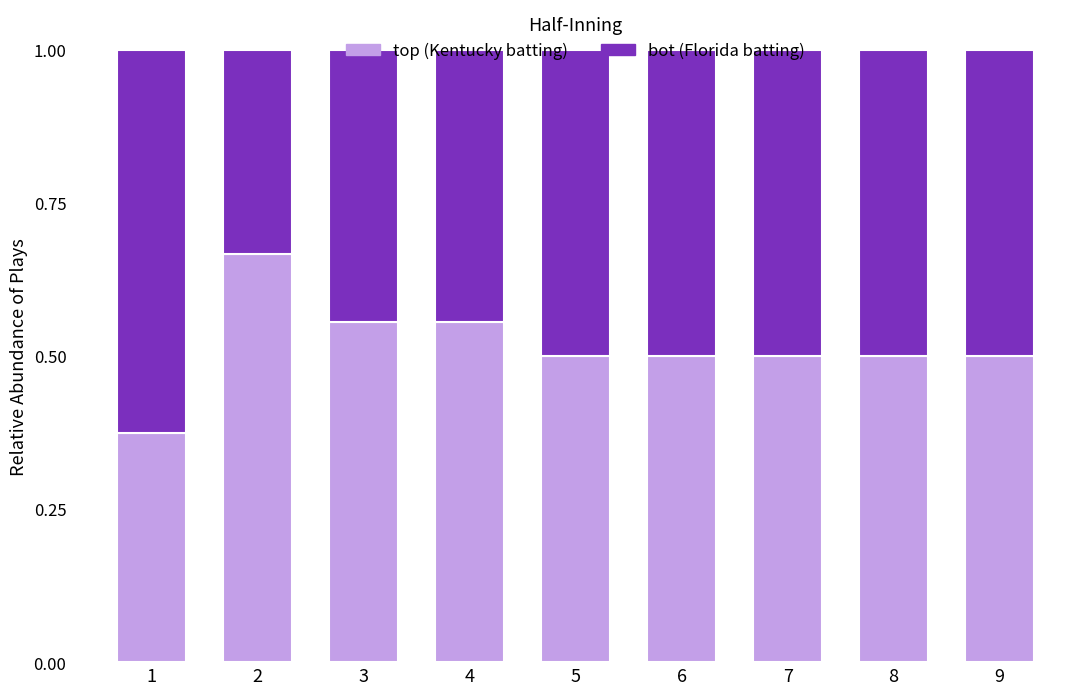

Count the top (Kentucky batting) values in the range 0 to 1.

9